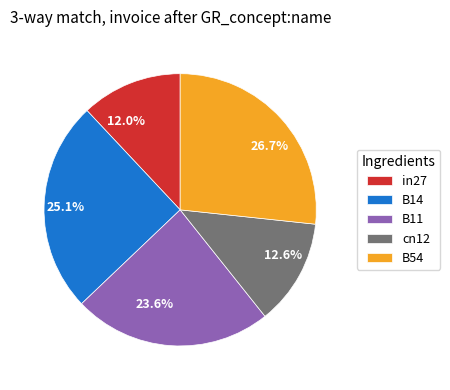

What portion of the pie excludes in27?

88.0%